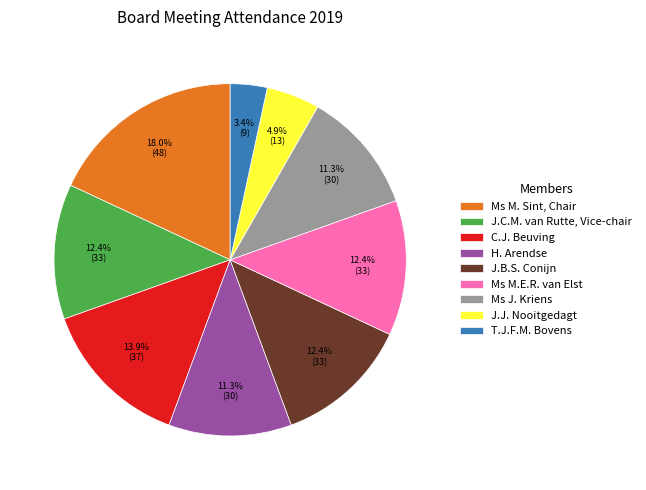

What is the smallest slice in the pie chart?

T.J.F.M. Bovens